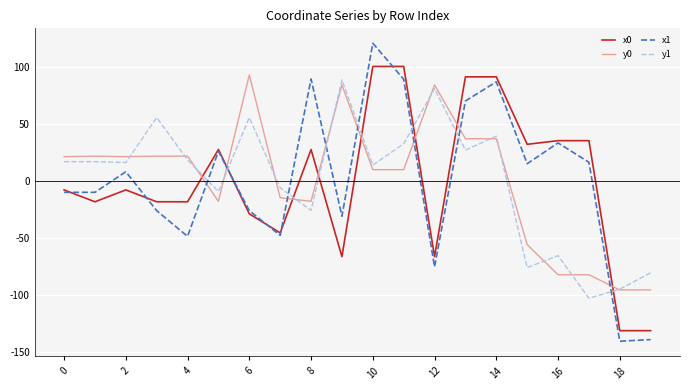

What is the smallest value displayed?

-140.5